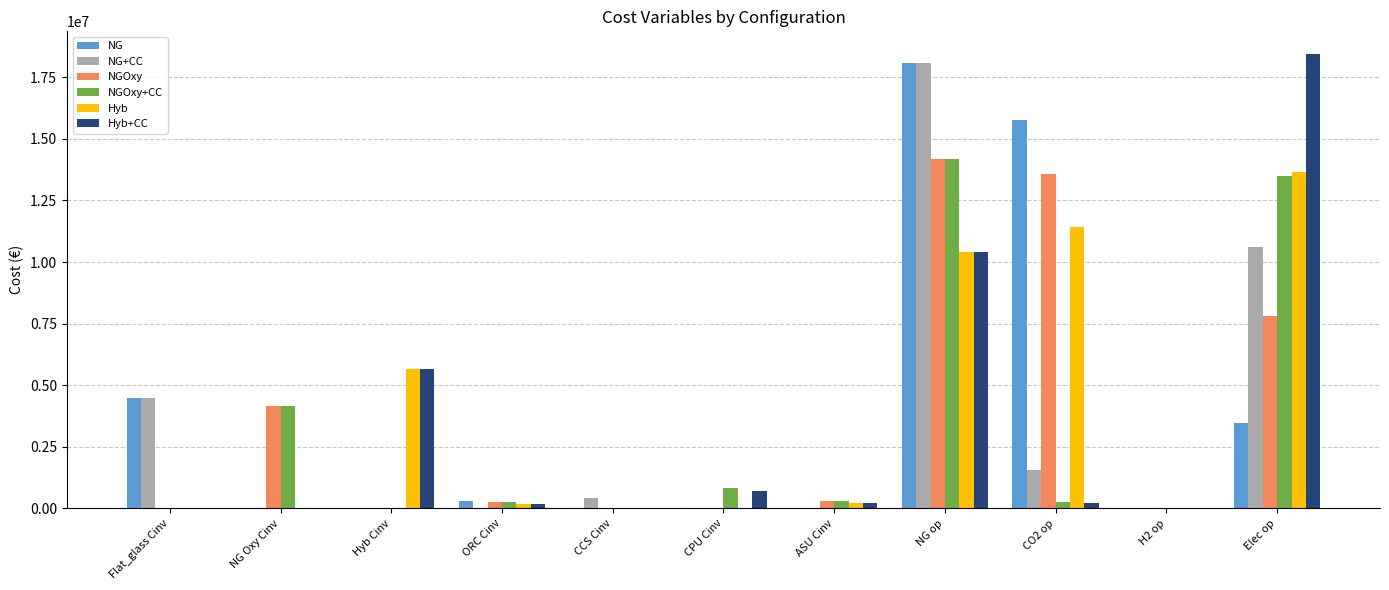

What is the total value across all series at CCS Cinv?

442635.0